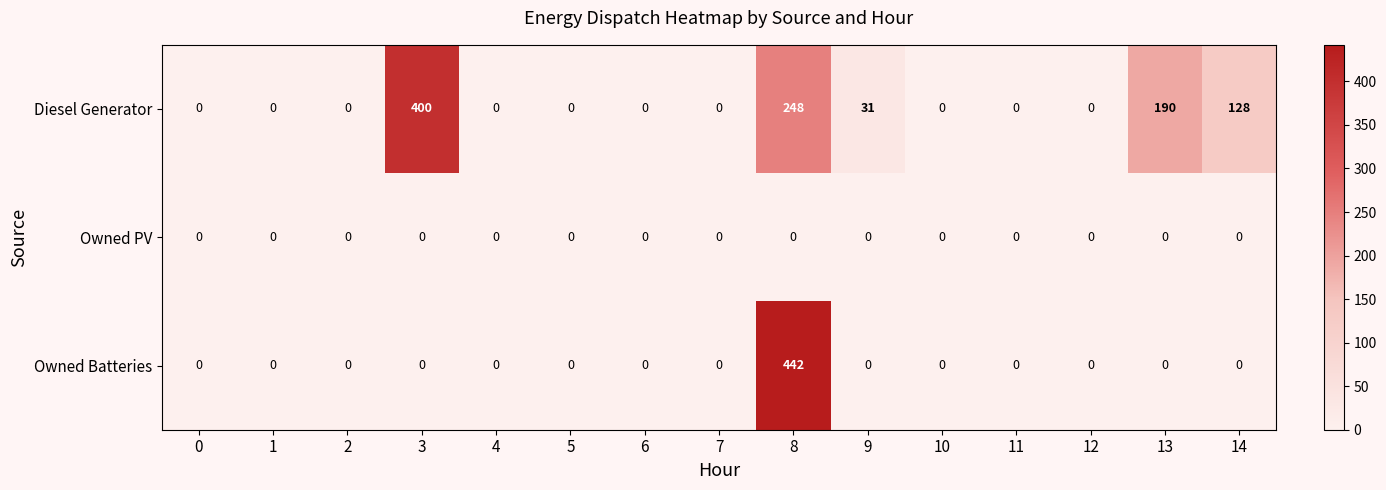

At which category is the sum across all series the highest?

8